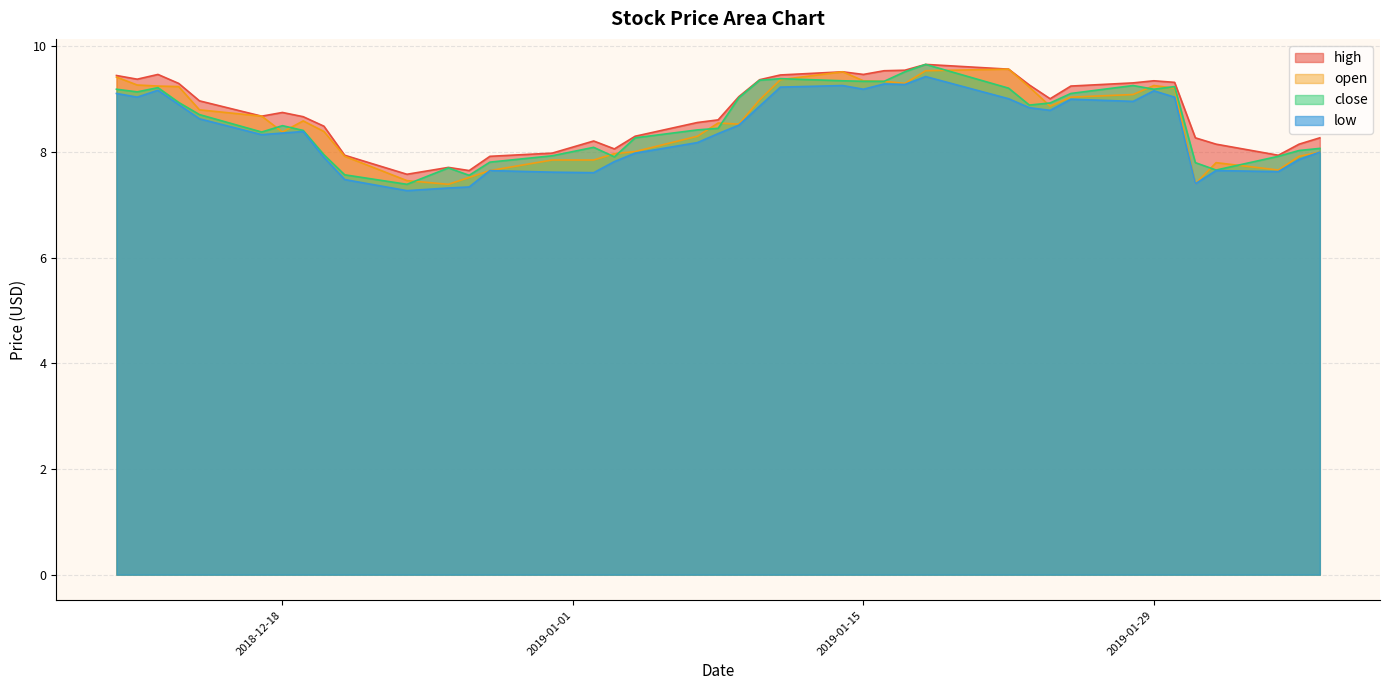

Count the number of categories in the chart.

40